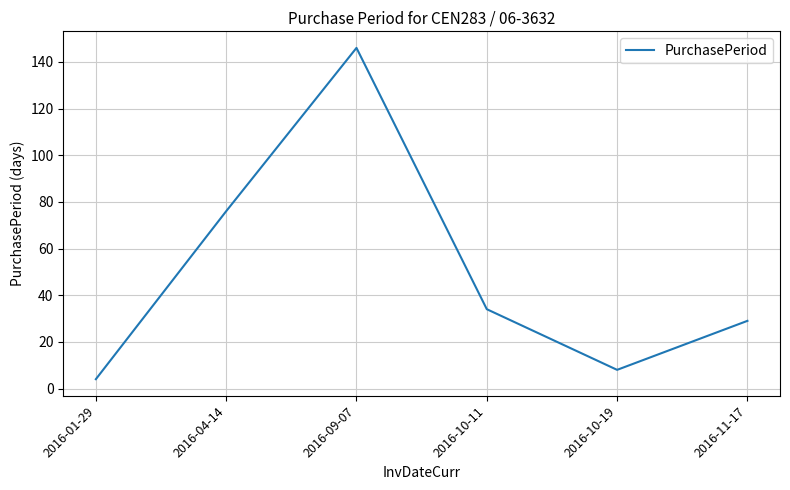

What is the sum of the values at 2016-10-11 and 2016-09-07?

180